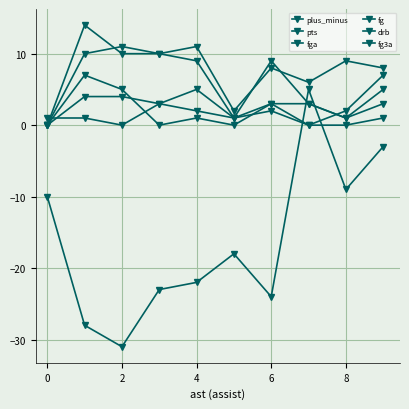

What is the smallest value displayed?

-31